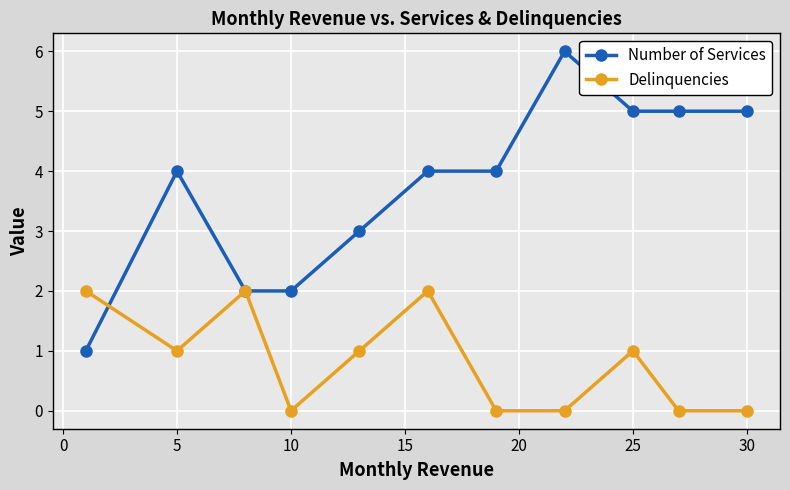

Which series has the largest total across all categories?

Number of Services